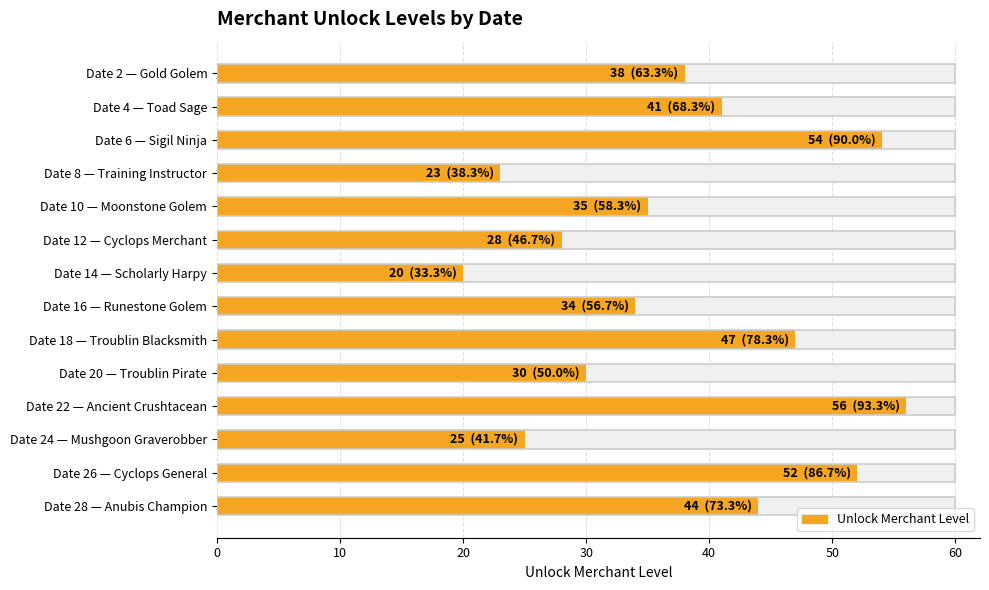

How many bars are there in total?

14